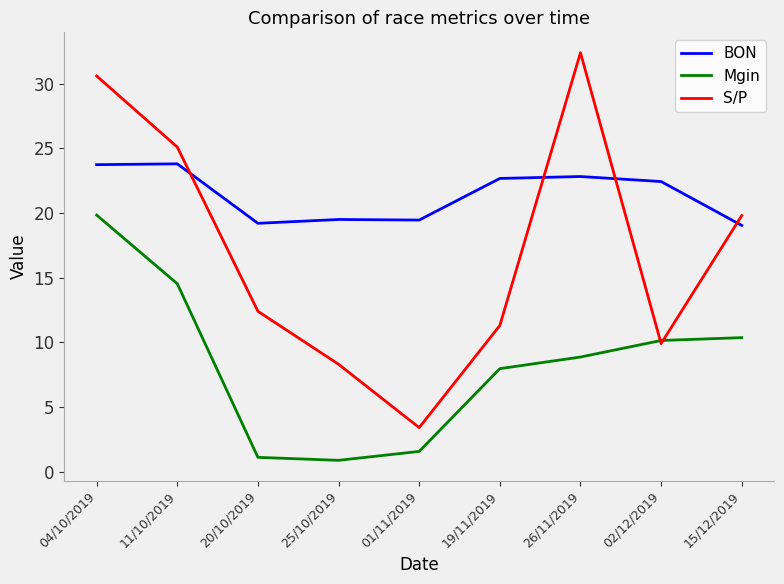

What is the total value across all series at 26/11/2019?

64.1